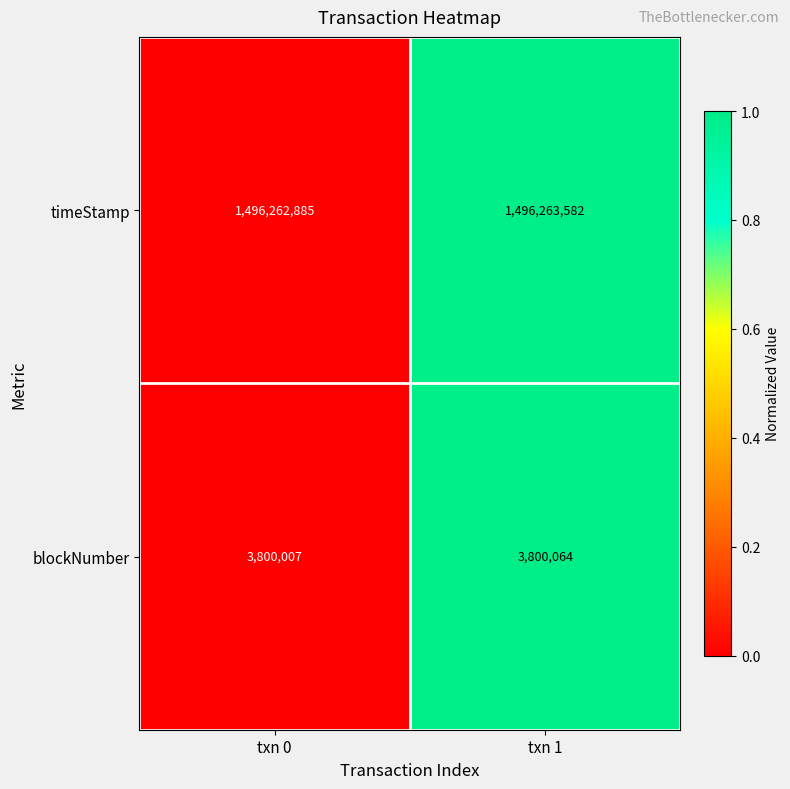

The timeStamp series shows 1496262885 at txn 0. True or false?

True